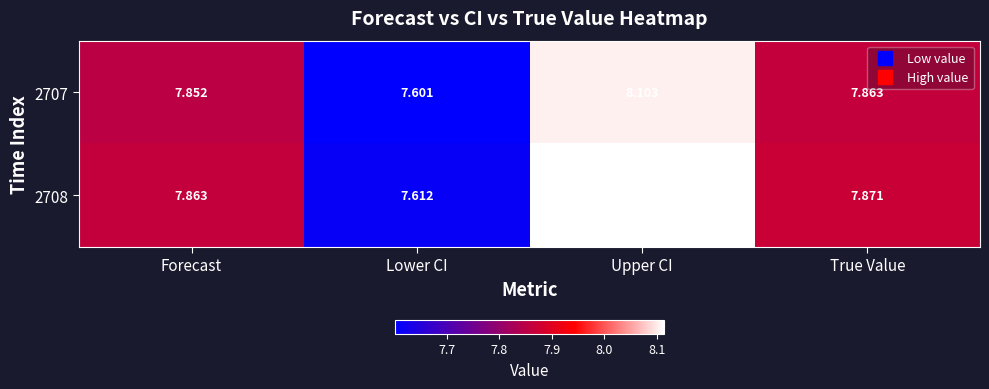

Where is 2708 nearest to the value 7?

Lower CI